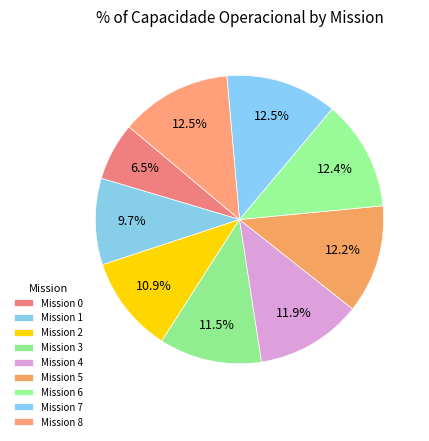

Count the number of slices in the pie.

9